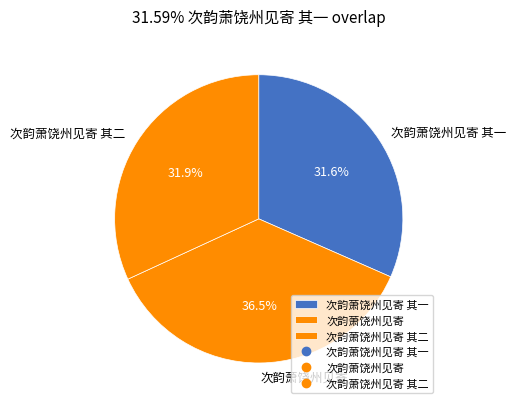

How much of the chart is everything except 次韵萧饶州见寄 其二?

68.1%